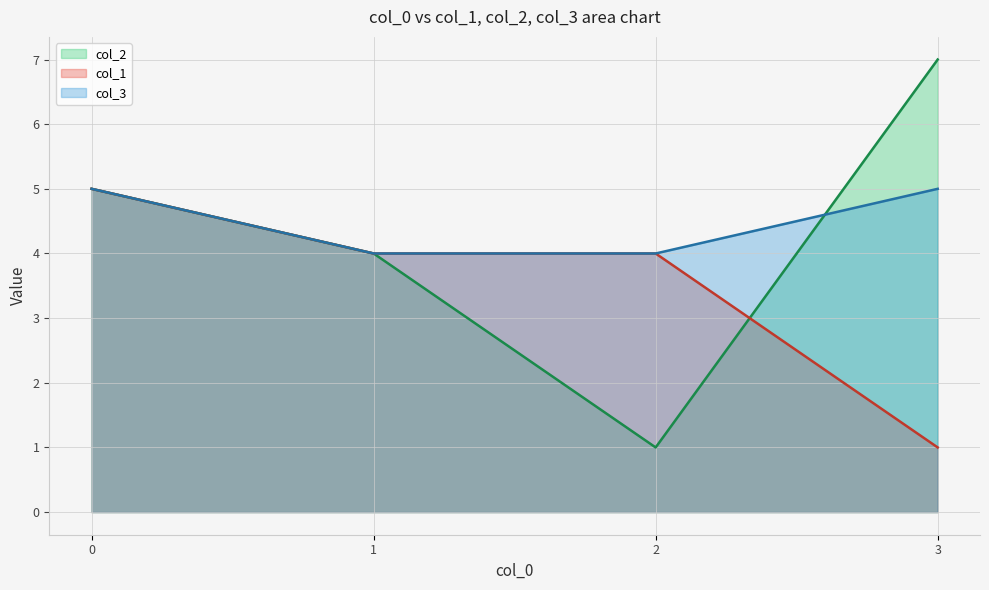

What are all the series names shown in the legend?

col_2 line, col_1 line, col_3 line